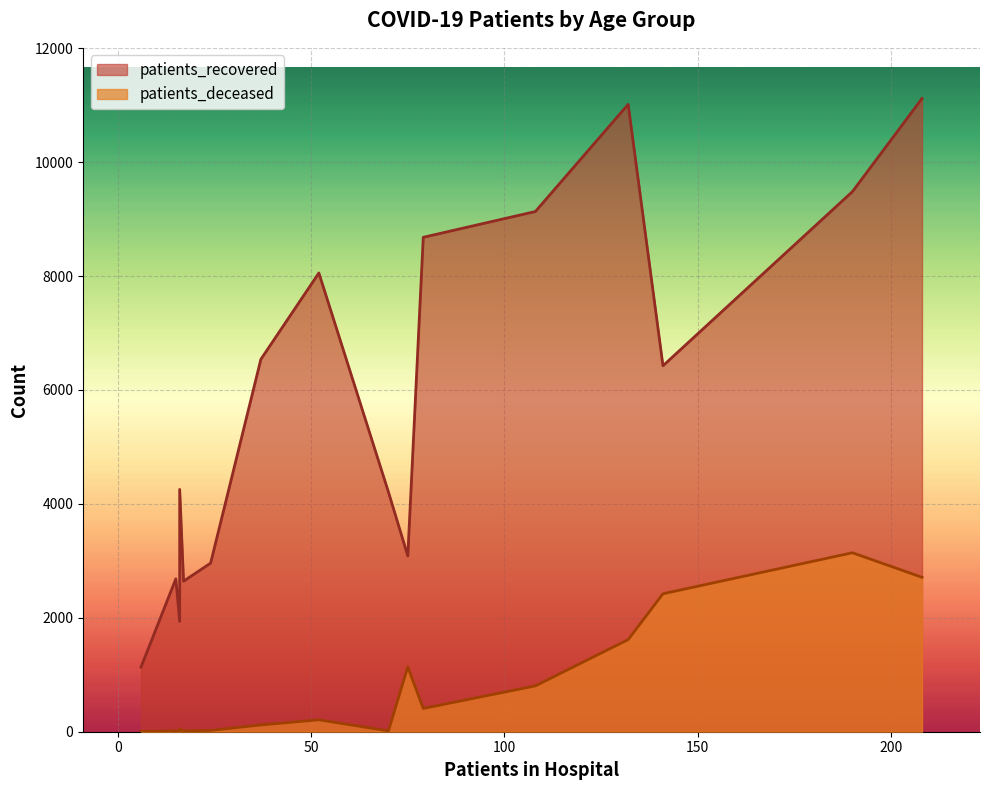

How many data points in patients_deceased are above 209?

7